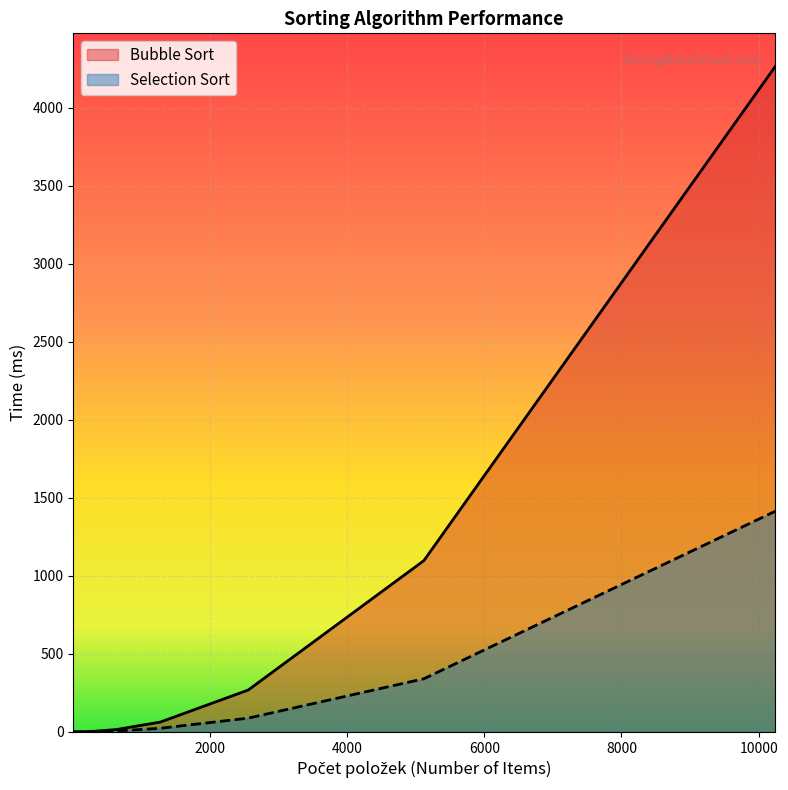

Is the value of Bubble Sort at 80 greater than the value of Selection Sort at 1280?

No